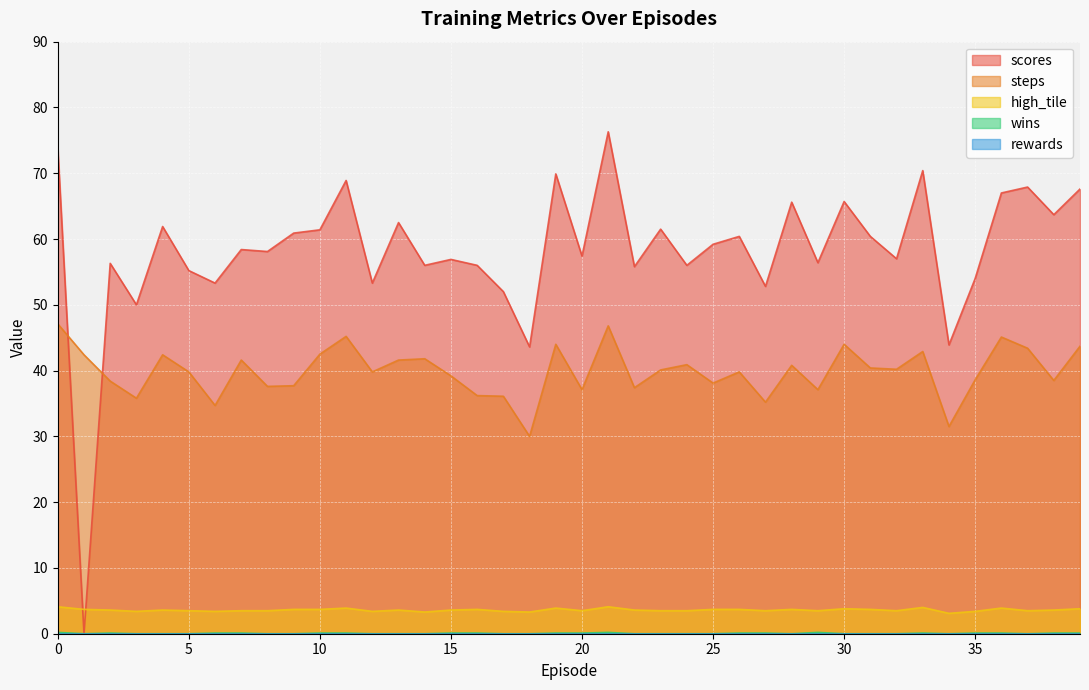

At which category does the chart reach its minimum across all series?

1